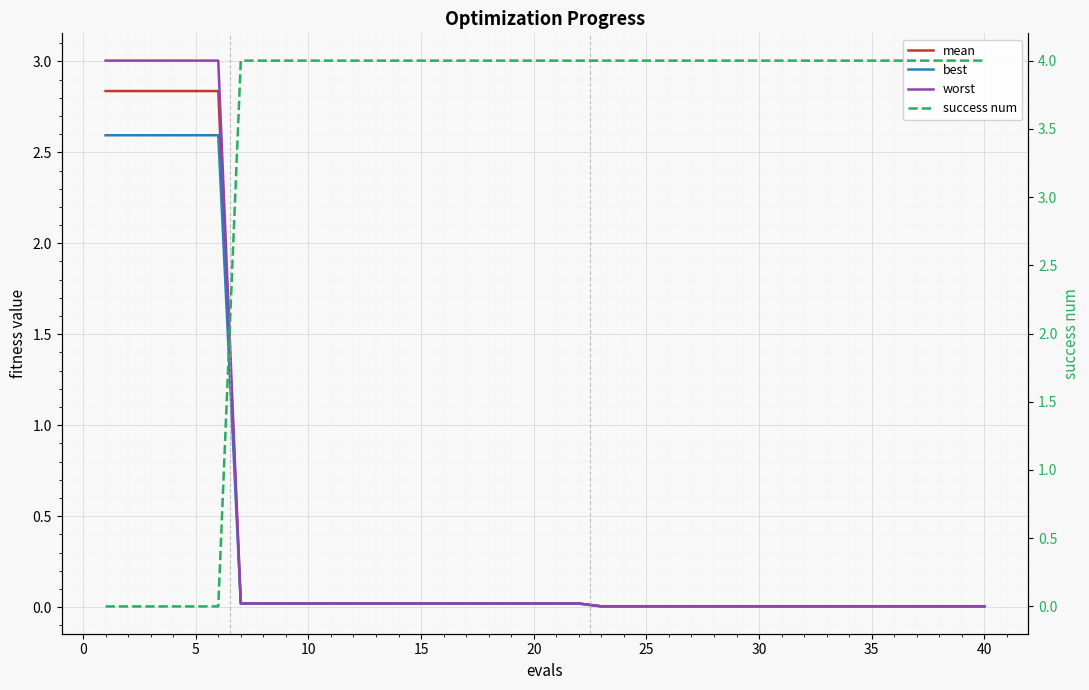

How many data points does each series have?

40